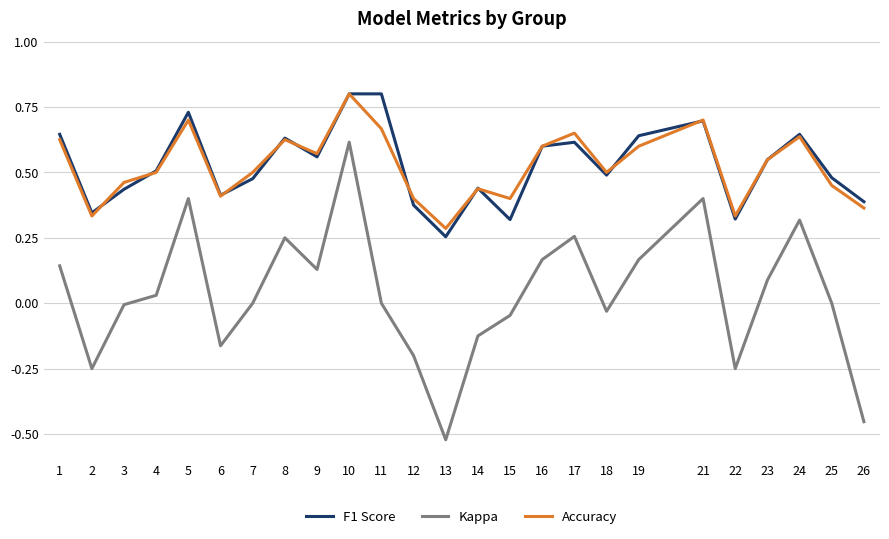

Is it true that Accuracy equals 0.5 at 7?

True